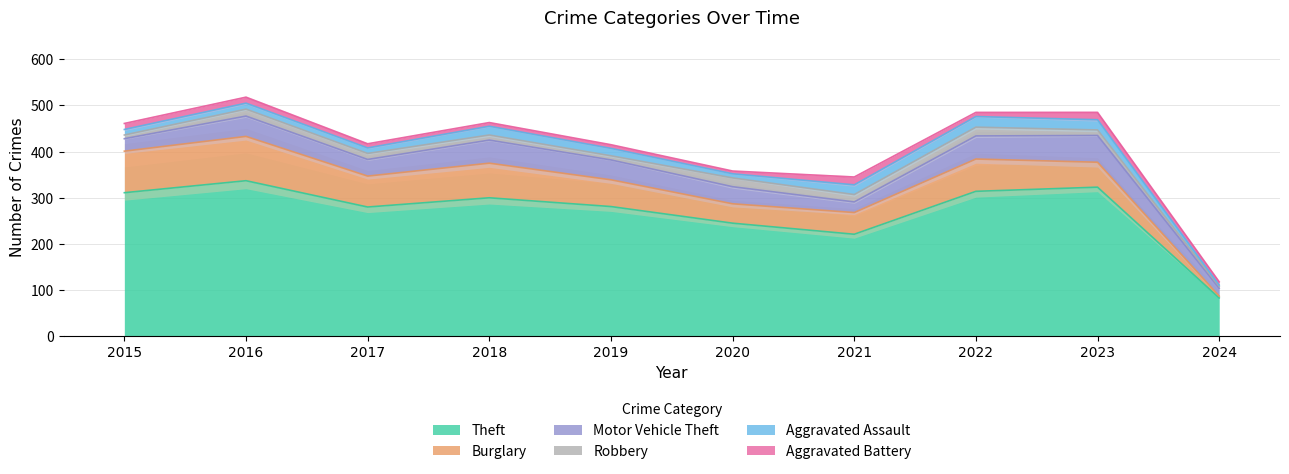

What is the value of the Robbery point at the 5th from the left?

9